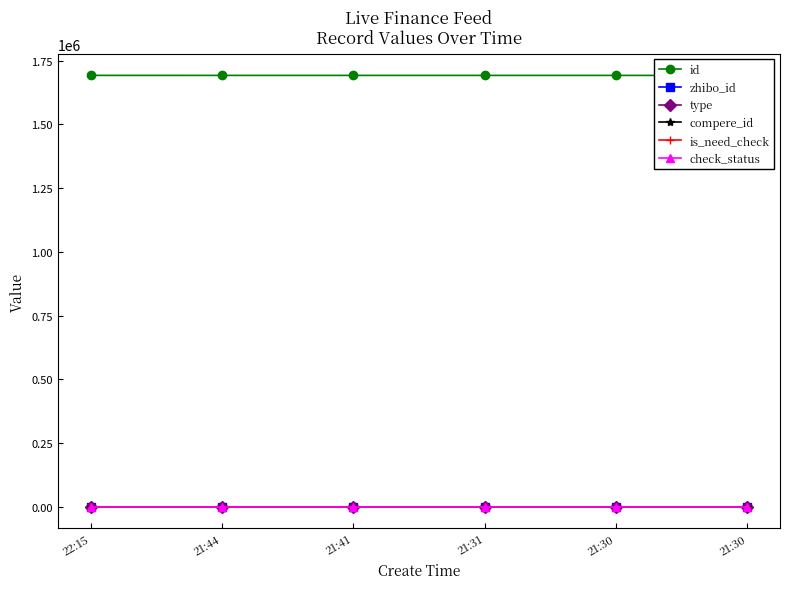

Reading right to left, transcribe all the data shown in this chart.

id: 21:30=1691898	21:30=1691900	21:31=1691902	21:41=1691917	21:44=1691919	22:15=1691955
zhibo_id: 21:30=152	21:30=152	21:31=152	21:41=152	21:44=152	22:15=152
type: 21:30=0	21:30=0	21:31=0	21:41=0	21:44=0	22:15=0
compere_id: 21:30=0	21:30=0	21:31=0	21:41=0	21:44=0	22:15=0
is_need_check: 21:30=0	21:30=0	21:31=0	21:41=0	21:44=0	22:15=0
check_status: 21:30=1	21:30=1	21:31=1	21:41=1	21:44=1	22:15=1